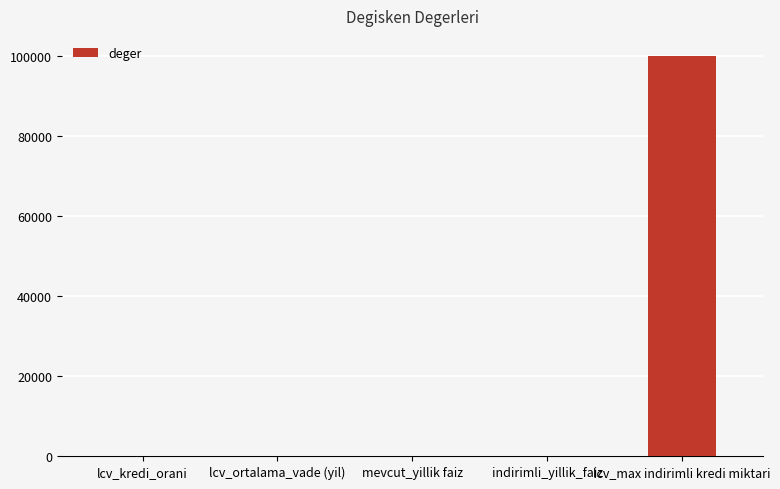

Between mevcut_yillik faiz and lcv_max indirimli kredi miktari, which is larger?

lcv_max indirimli kredi miktari